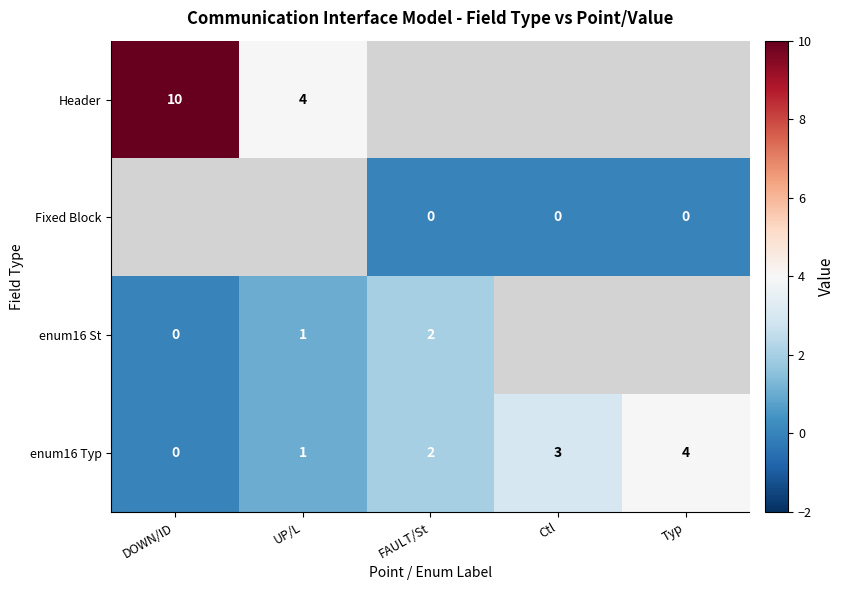

How many categories are shown in the chart?

5